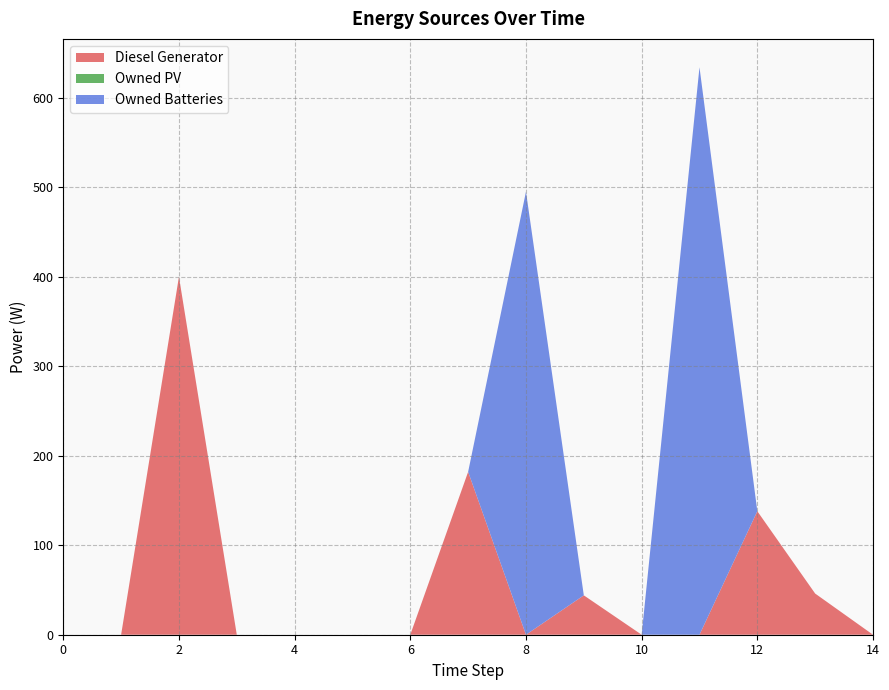

Reading left to right, extract all data points from this chart.

Diesel Generator: 0=0.0	1=0.0	2=400.0	3=0.0	4=0.0	5=0.0	6=0.0	7=182.0	8=0.0	9=44.0	10=0.0	11=0.0	12=138.0	13=46.0	14=0.0
Owned PV: 0=0.0	1=0.0	2=0.0	3=0.0	4=0.0	5=0.0	6=0.0	7=0.0	8=0.0	9=0.0	10=0.0	11=0.0	12=0.0	13=0.0	14=0.0
Owned Batteries: 0=0.0	1=0.0	2=0.0	3=0.0	4=0.0	5=0.0	6=0.0	7=0.0	8=495.0	9=0.0	10=0.0	11=634.0	12=0.0	13=0.0	14=0.0